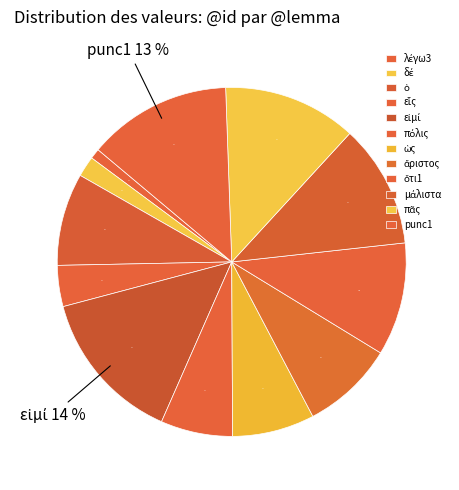

Which category has the smallest portion of the pie?

λέγω3